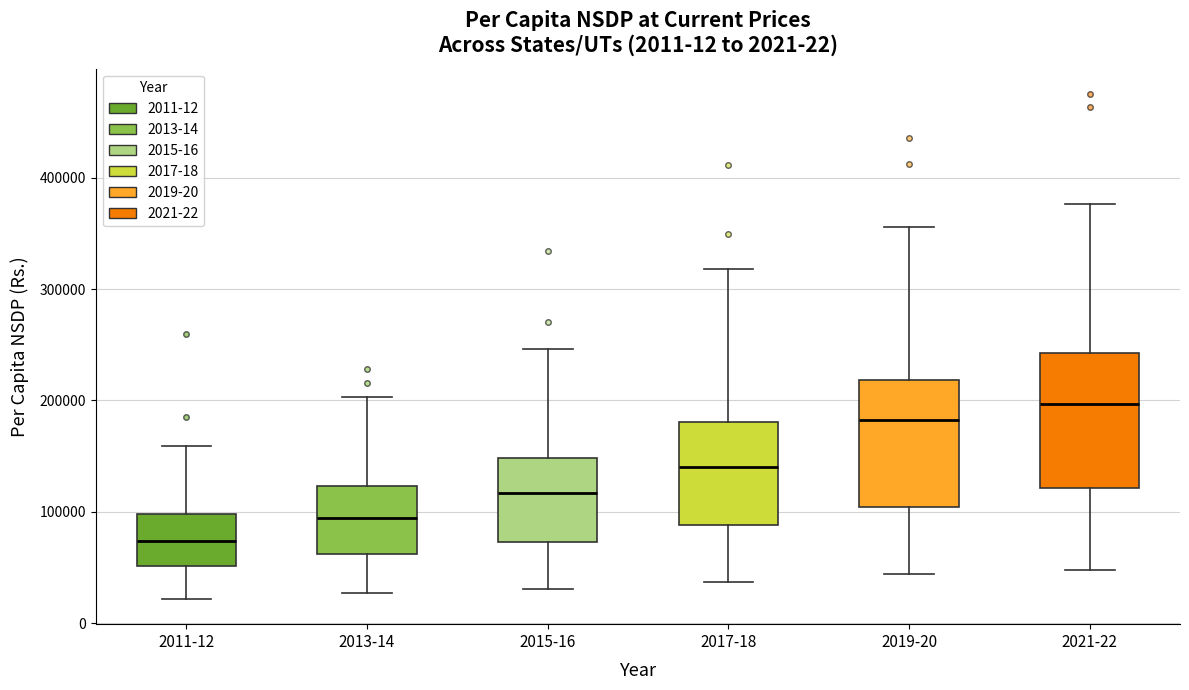

Which box's median line is the lowest?

2011-12